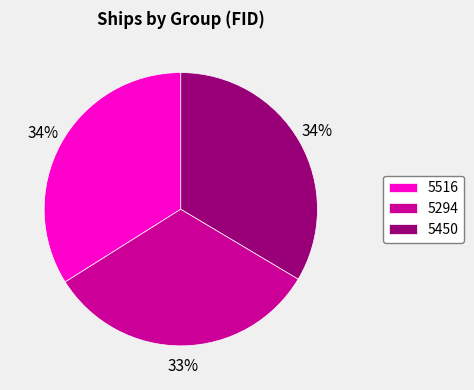

Which has a higher value, 5450 or 5294?

5450